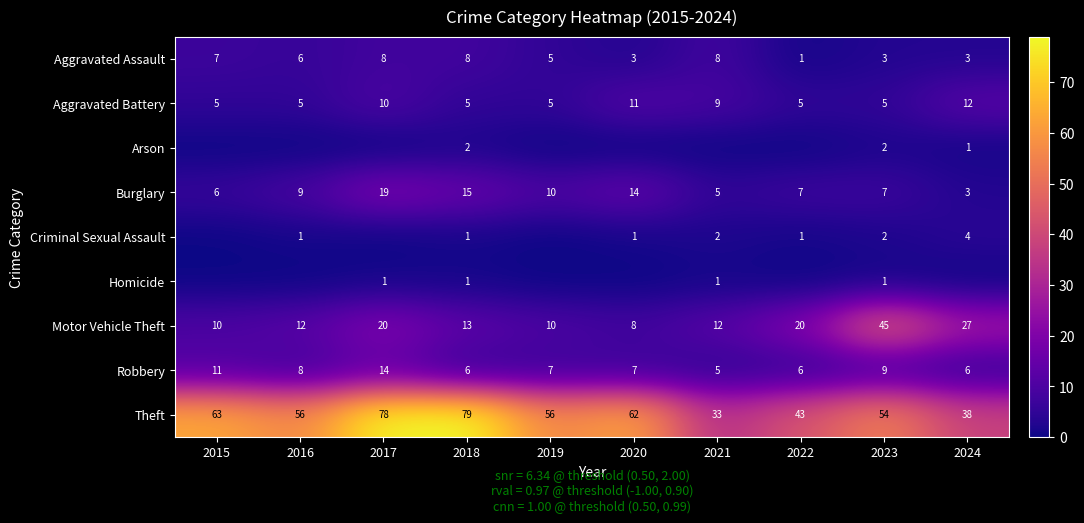

Is it true that Robbery equals 7 at 2019?

True